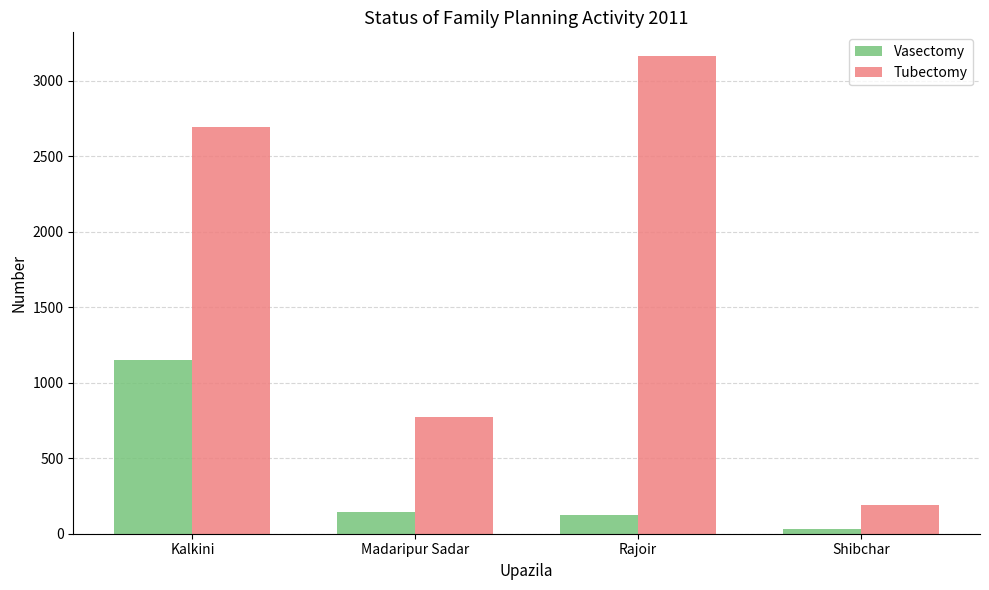

What is the value of the Tubectomy bar at the 1st from the left?

2692